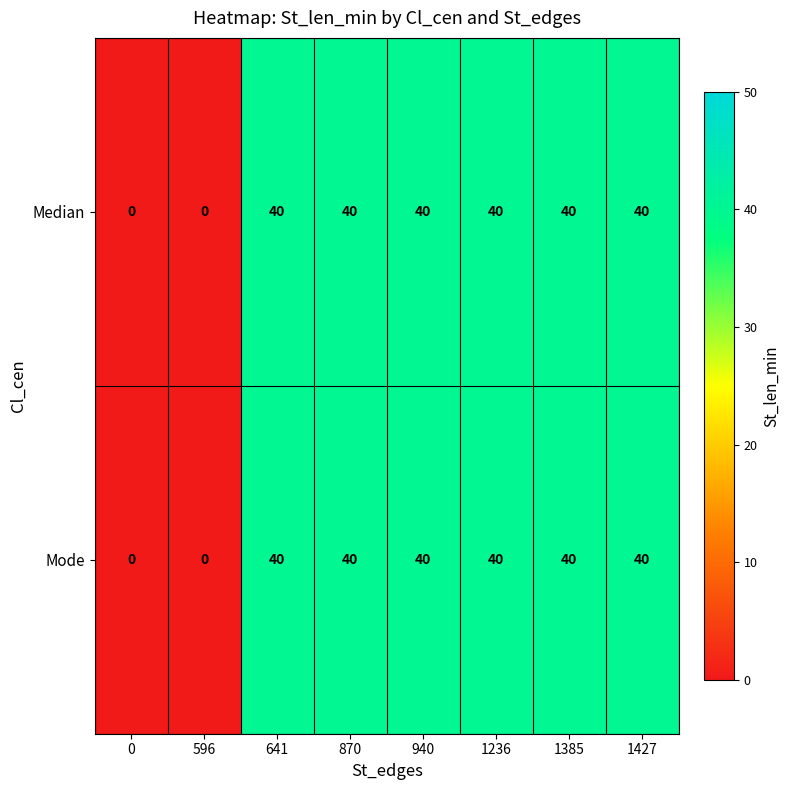

True or false: Median has a value of 40 at 870.

True